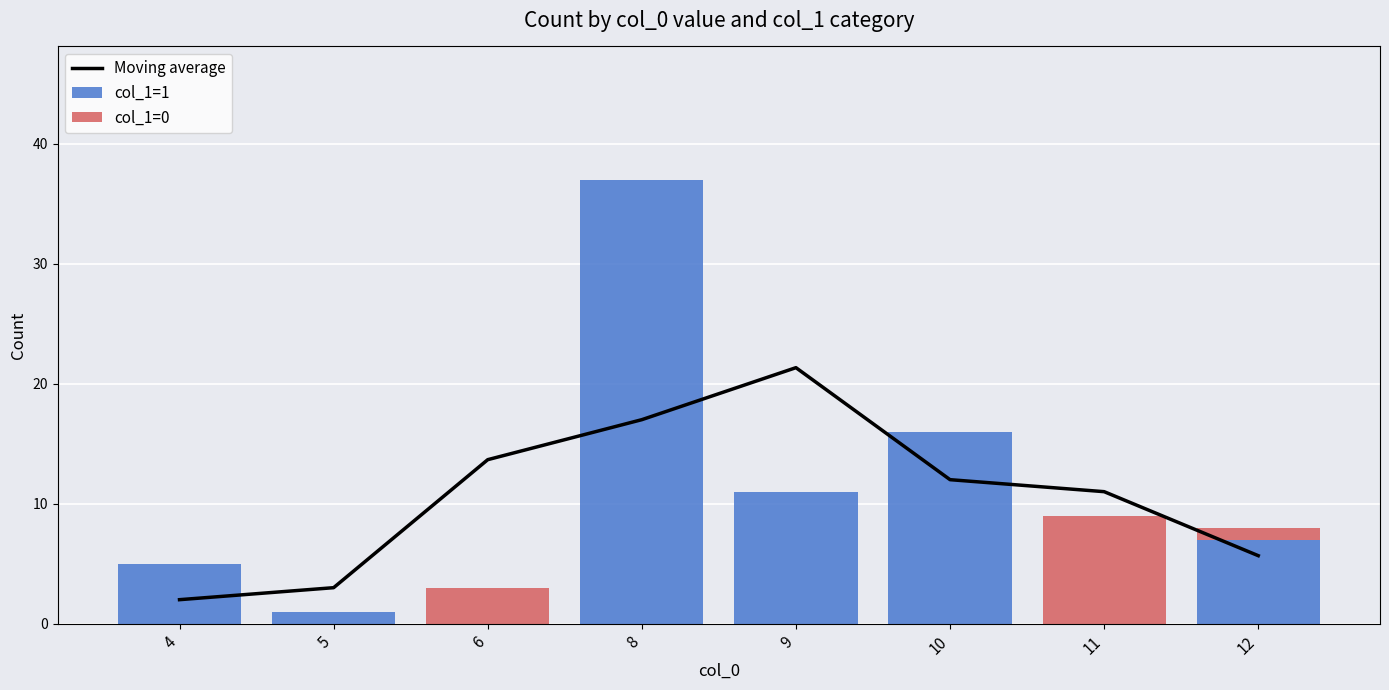

Which series has the widest spread of values?

col_1=1